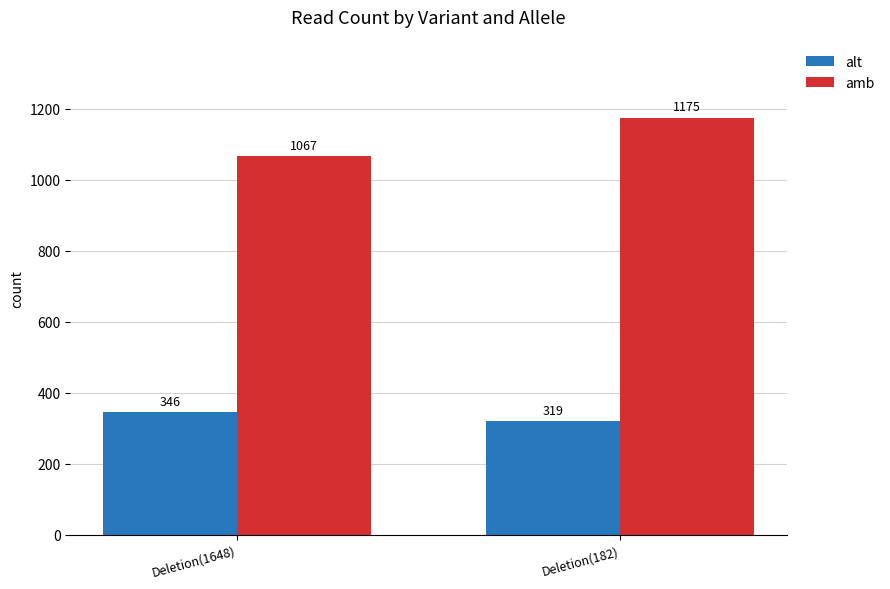

At how many categories does at least one series exceed 616?

2